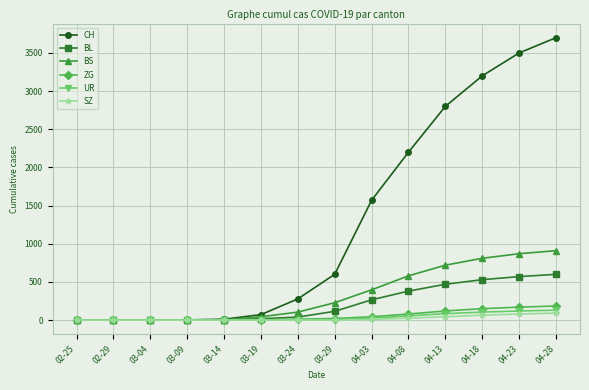

What is the label of the 2nd point from the left?

02-29